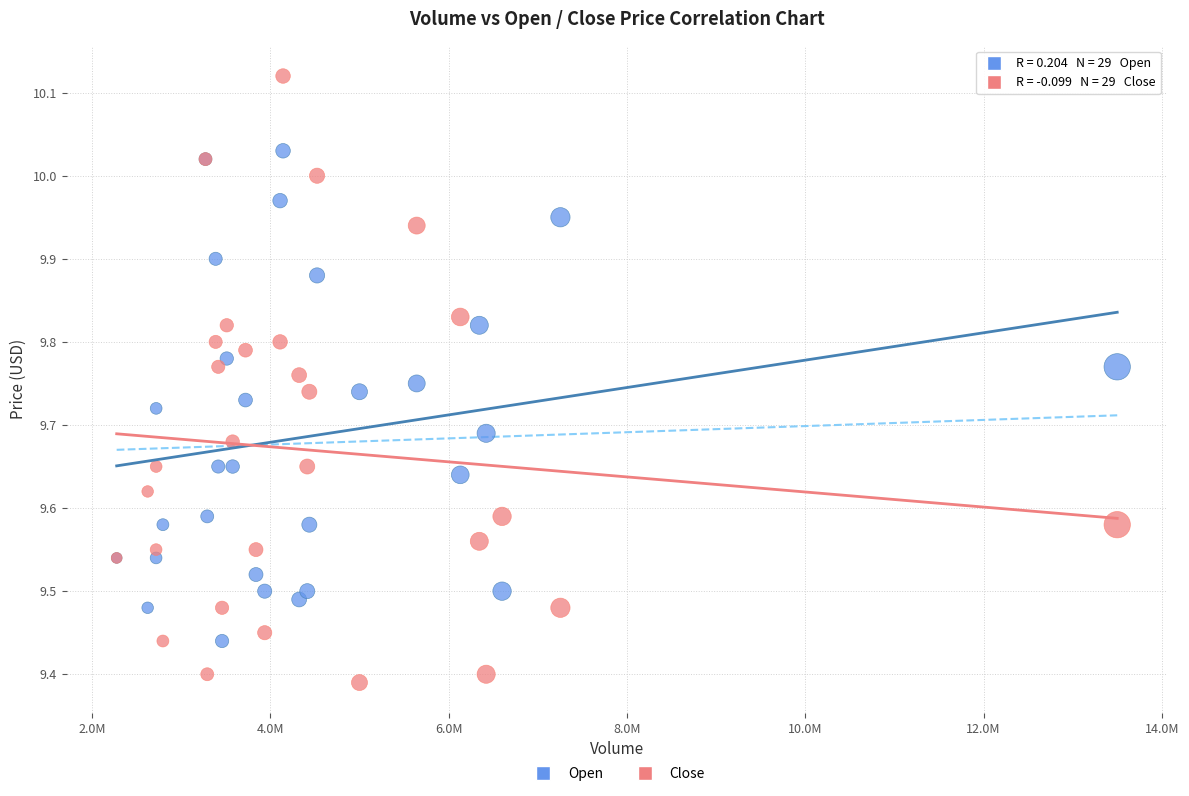

Which series reaches the minimum Y coordinate?

Close